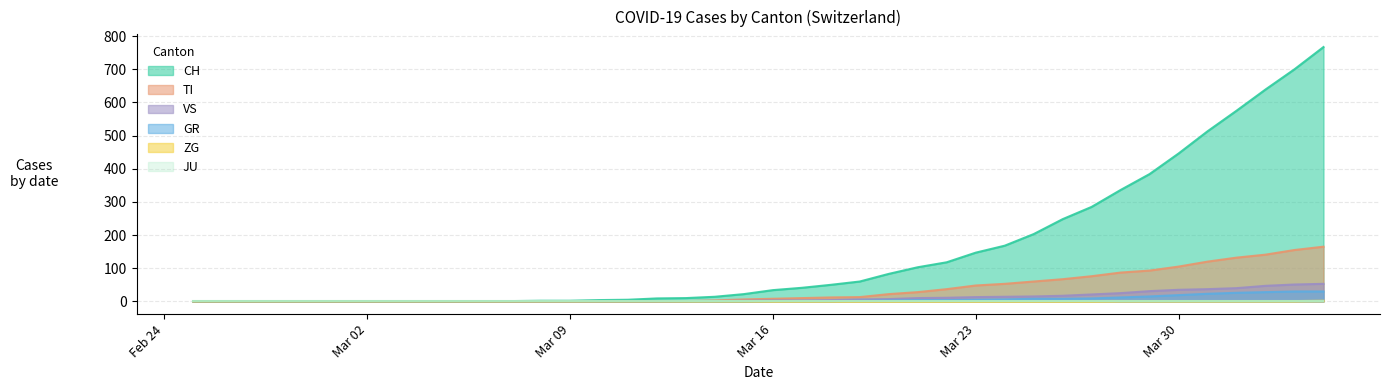

How many data points in VS are less than 3?

20